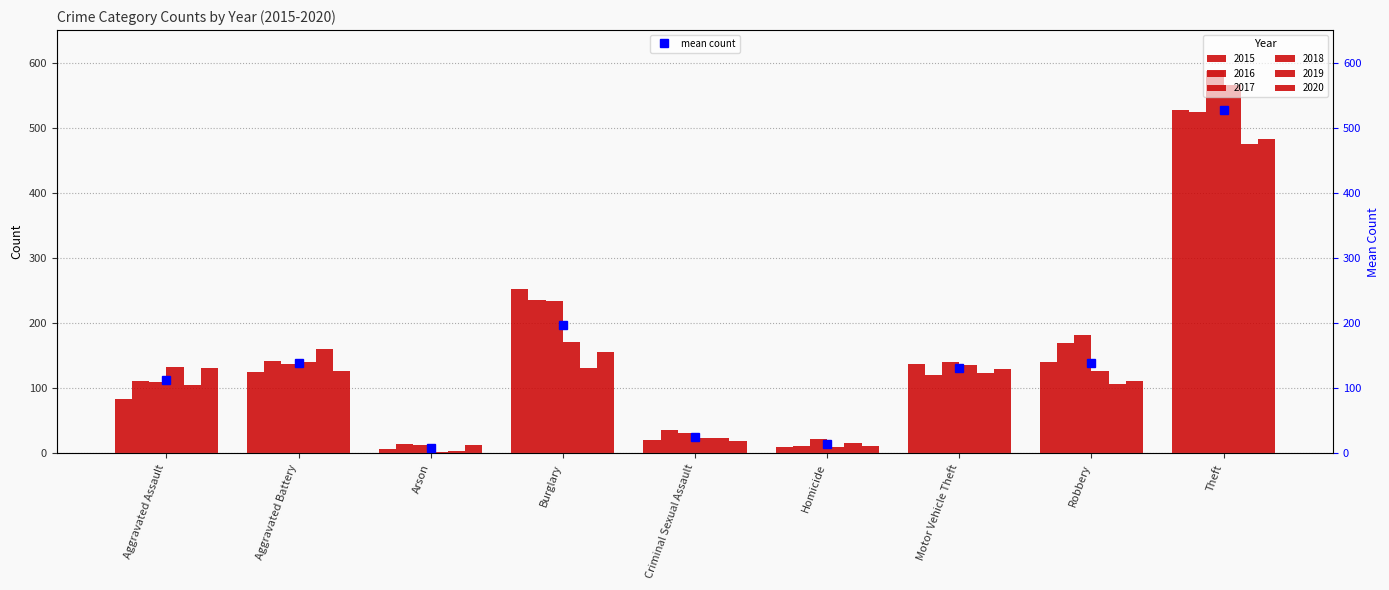

The chart shows a value of 139.5 at Robbery. True or false?

True